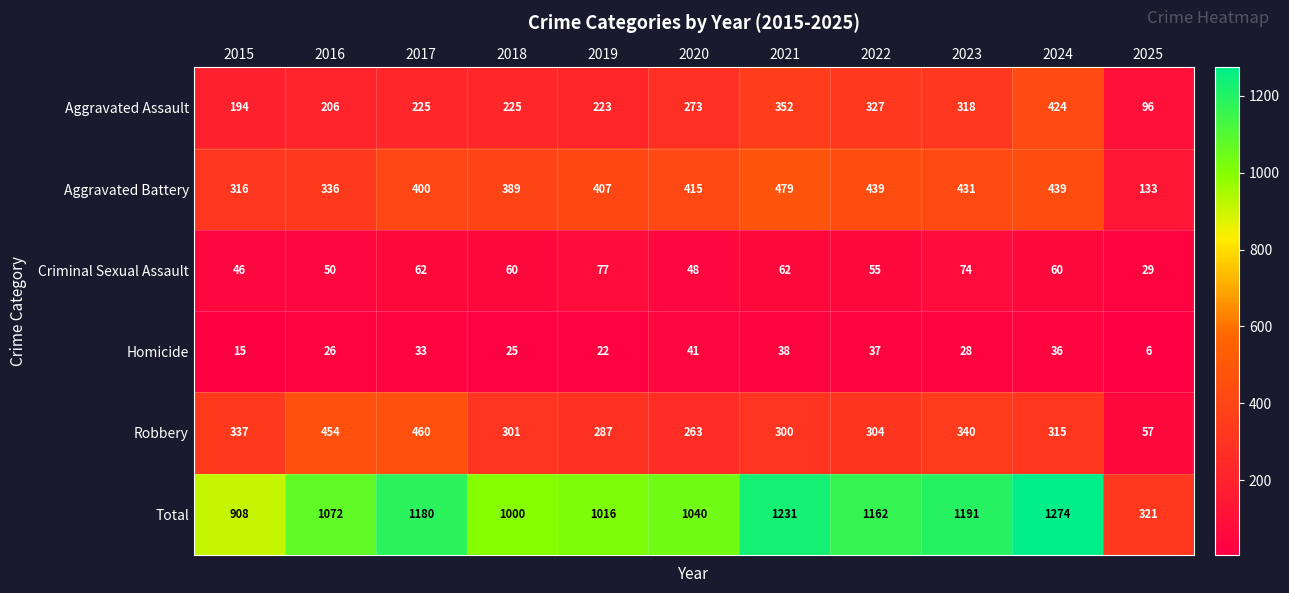

The Total series shows 1547 at 2019. True or false?

False